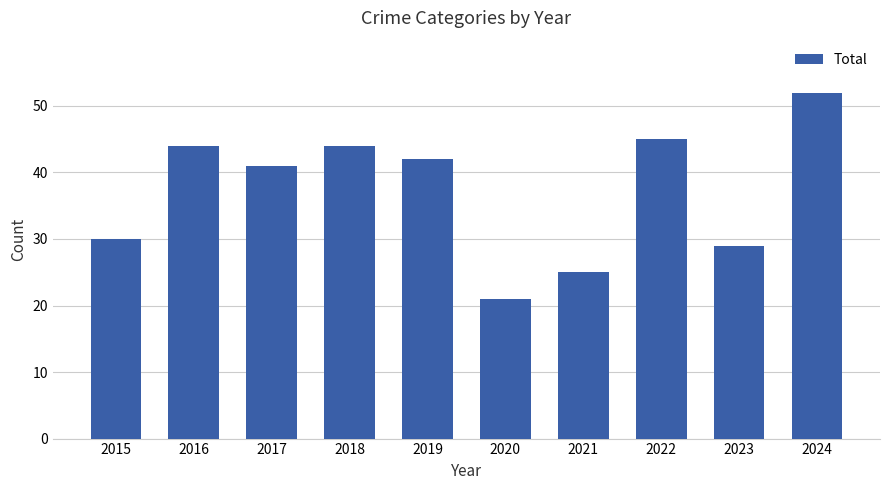

Reading left to right, extract all data points from this chart.

2015=30	2016=44	2017=41	2018=44	2019=42	2020=21	2021=25	2022=45	2023=29	2024=52